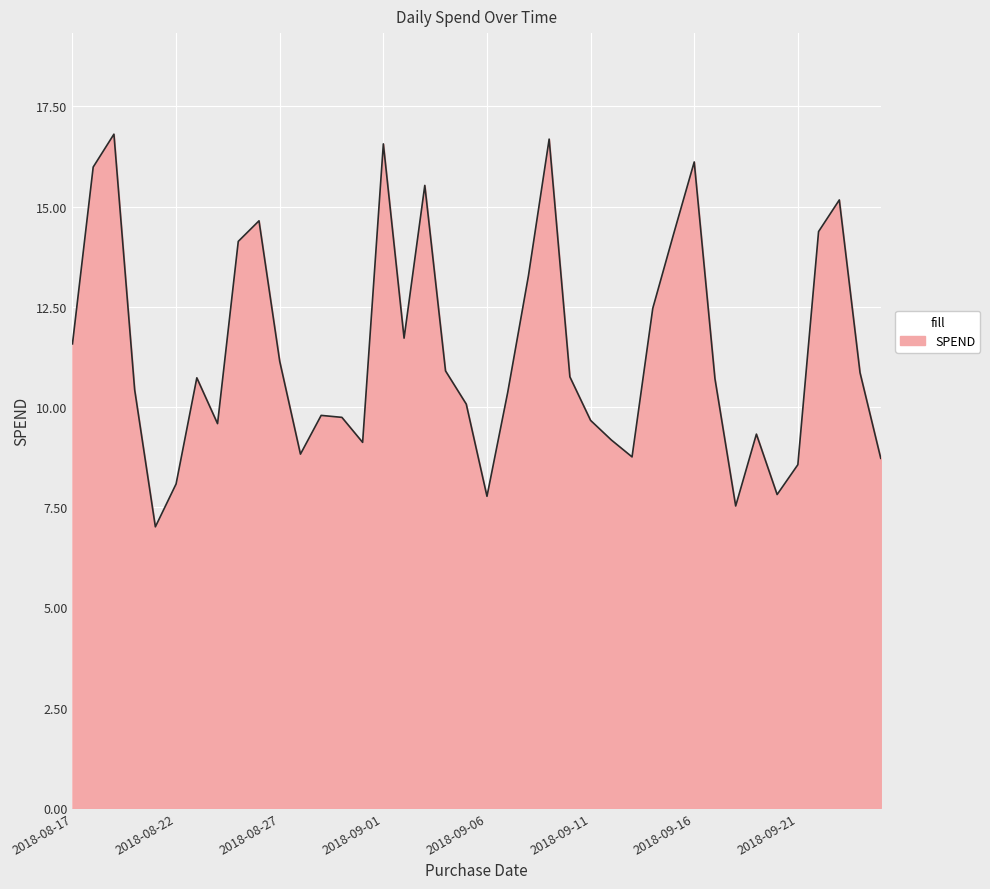

What is the difference between the maximum and minimum values?

9.8